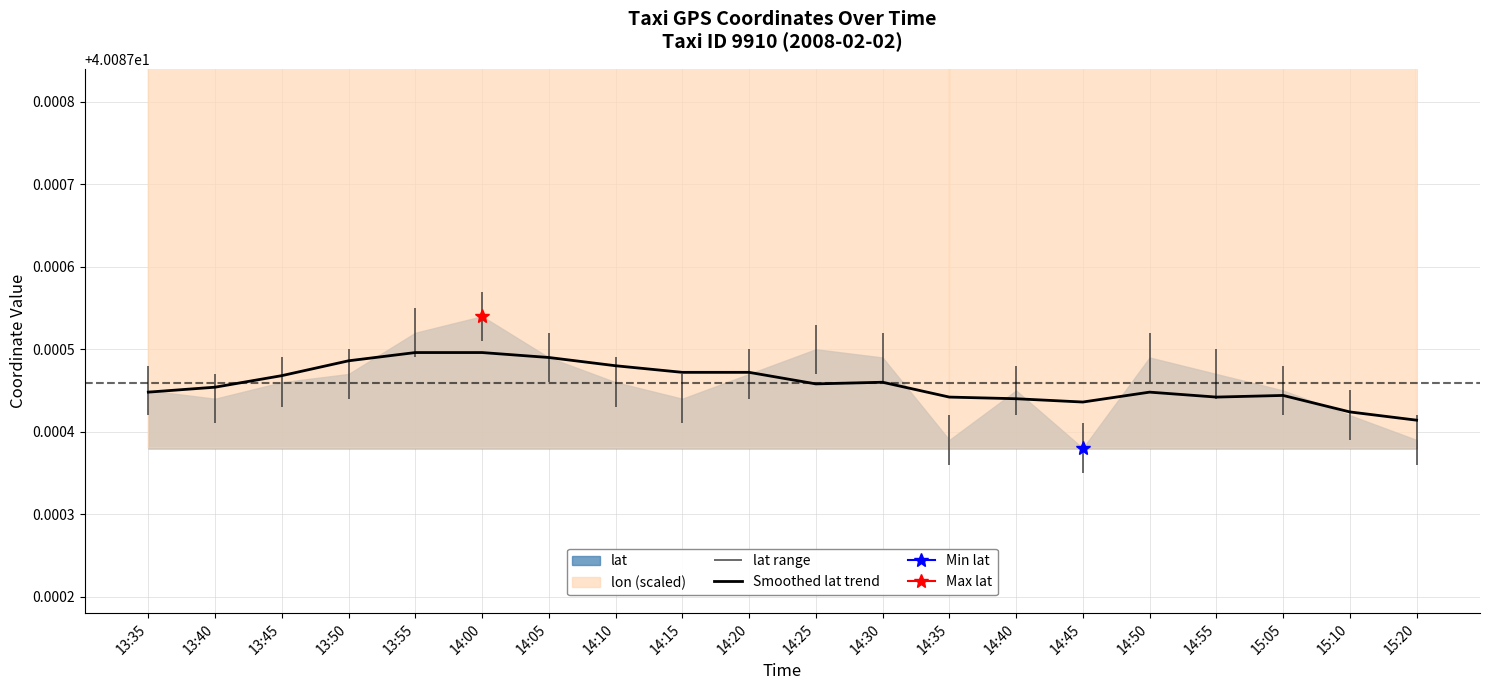

List the labels in order of value, largest first.

13:55, 14:00, 14:05, 13:50, 14:10, 14:15, 14:20, 13:45, 14:30, 14:25, 13:40, 13:35, 14:50, 15:05, 14:35, 14:55, 14:40, 14:45, 15:10, 15:20